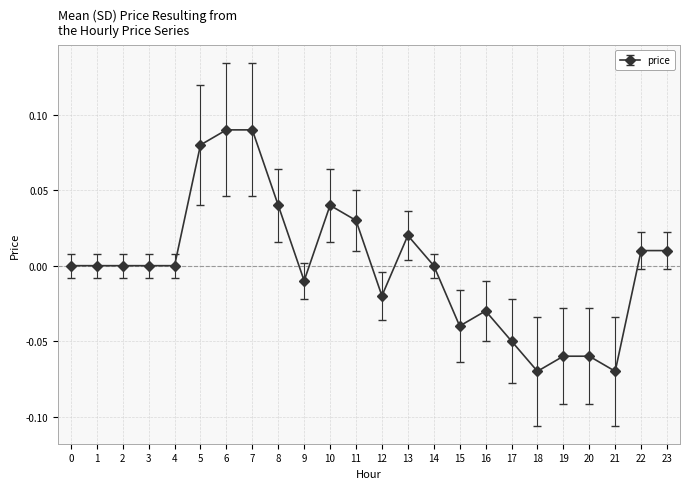

Does the chart display data point markers on the line(s)?

Yes